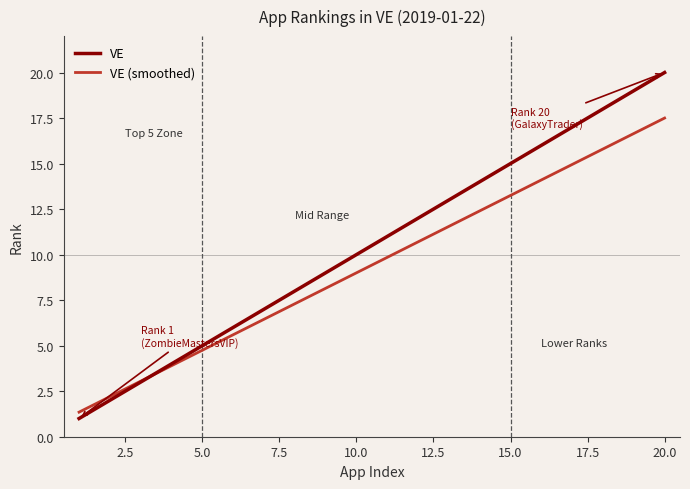

What is the sum of all VE (smoothed) values?

188.5